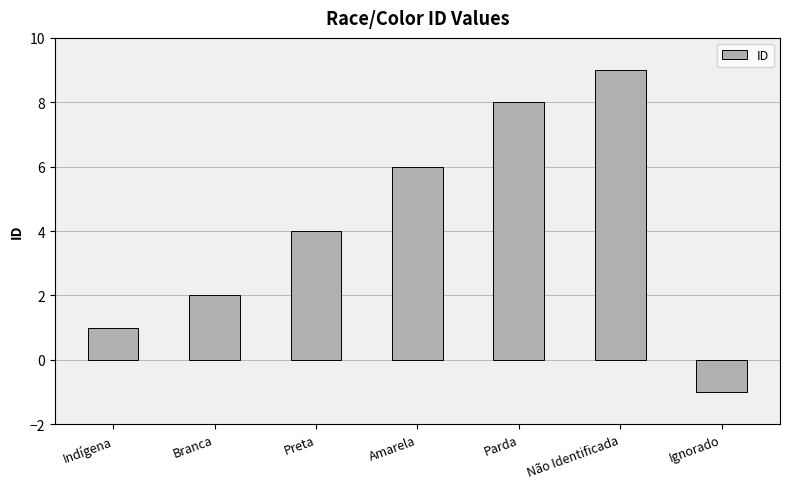

Read the value at Preta, to the nearest 5.

5